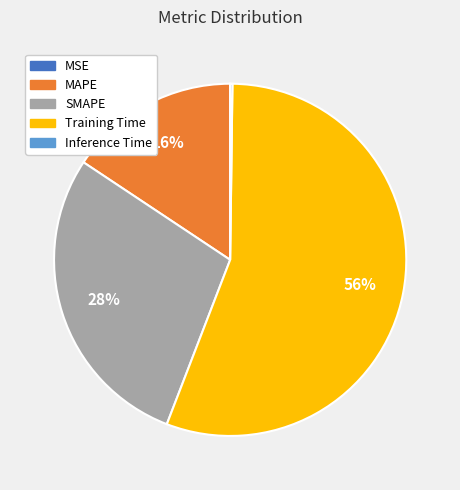

Which slice represents more than half of the pie?

Training Time